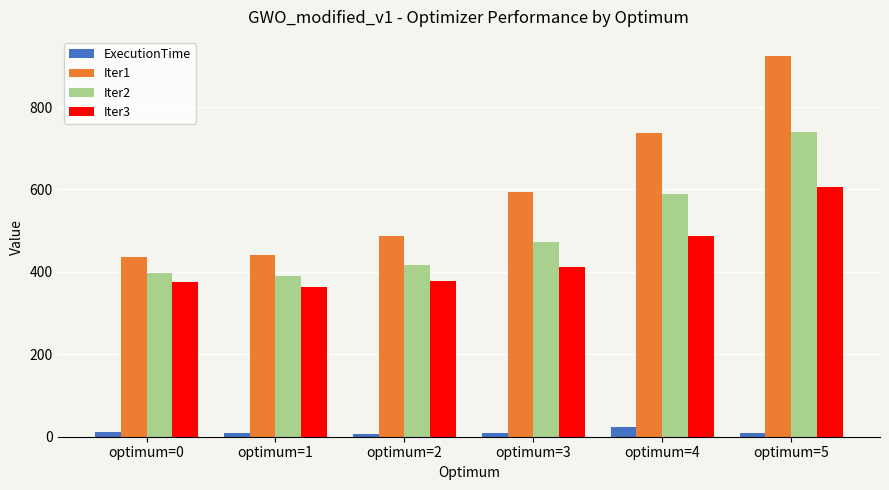

What is the difference between the highest and lowest values at optimum=4?

714.2